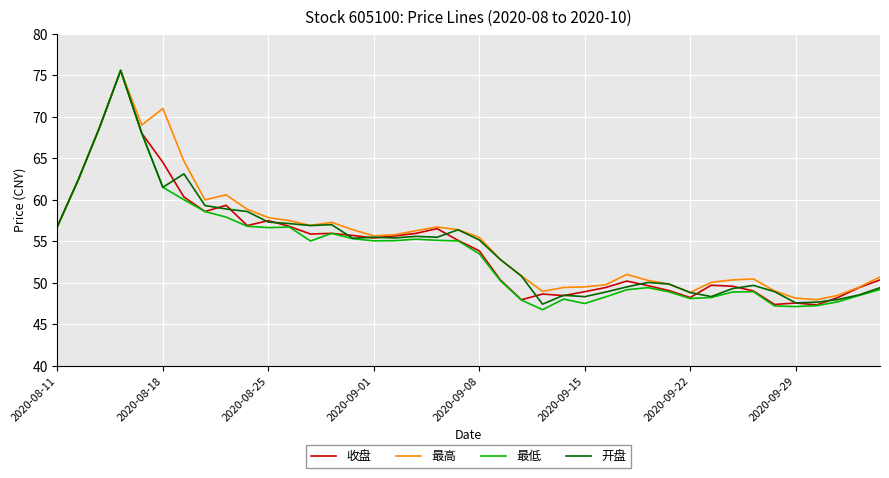

Which series has the largest range (max minus min)?

最低